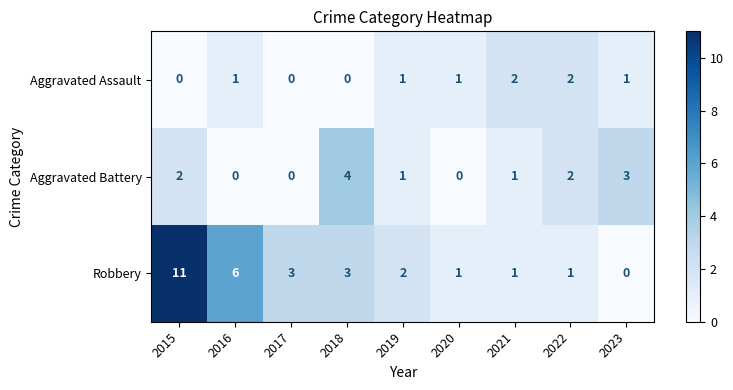

The Aggravated Battery series shows 2 at 2022. True or false?

True